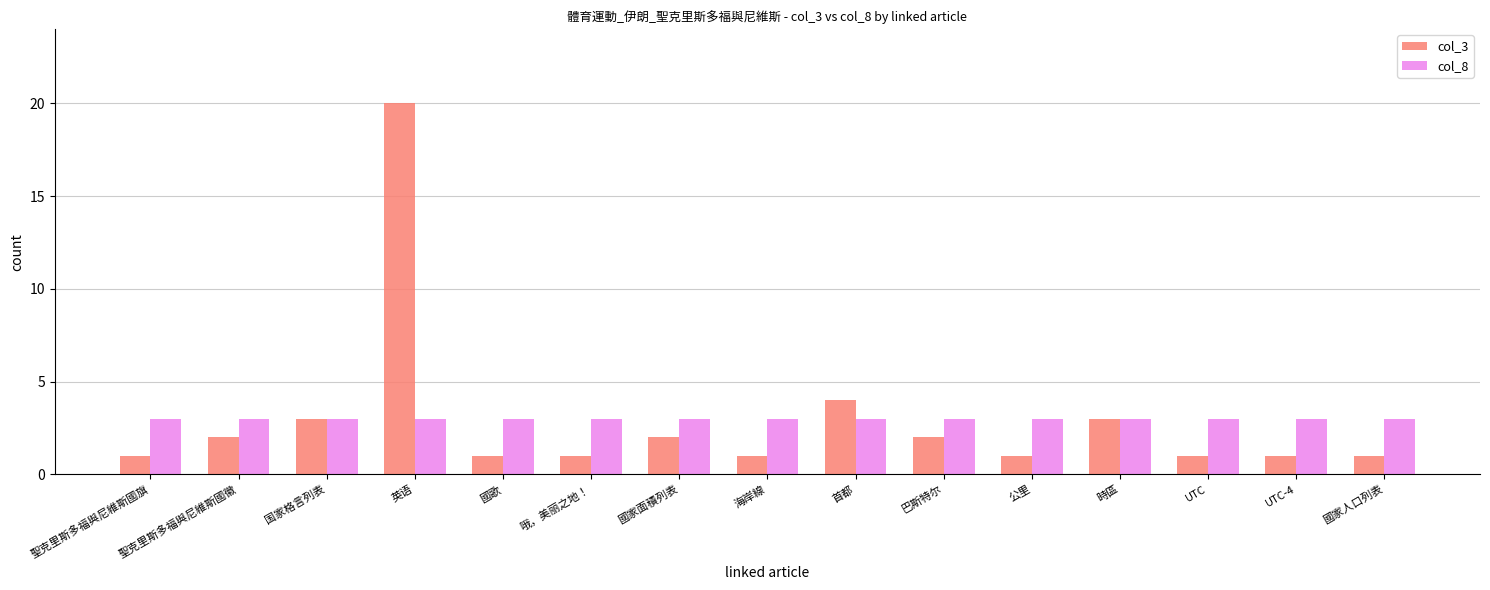

Does the chart contain stacked bars?

No